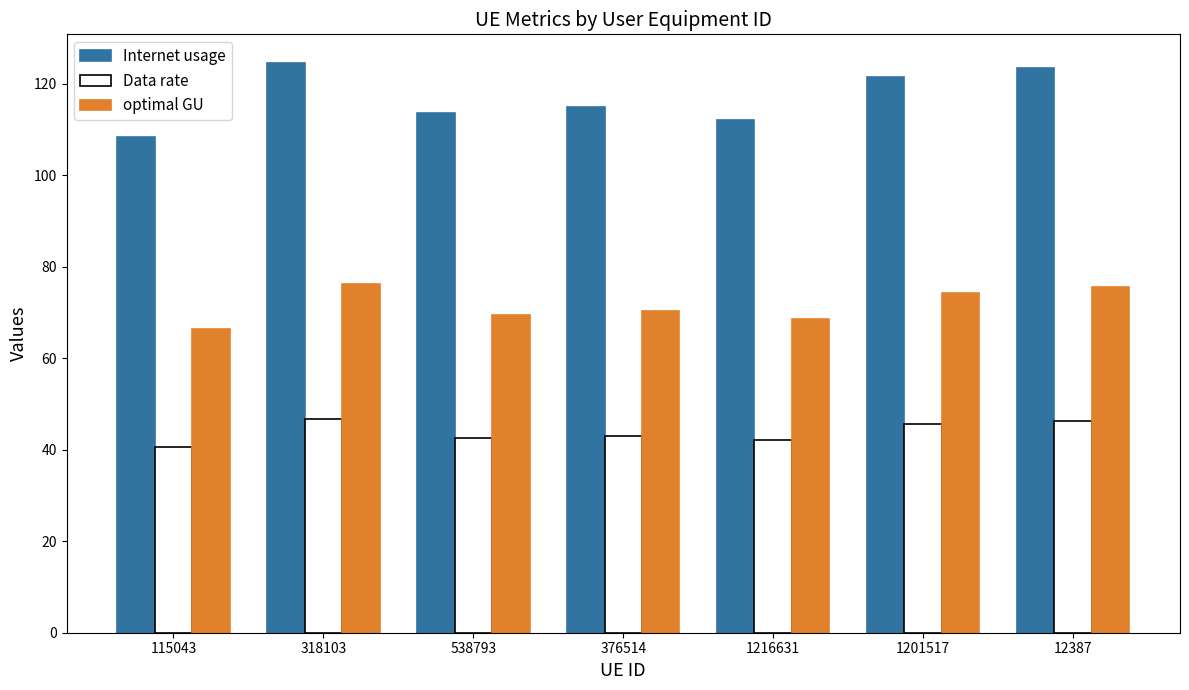

Is the value of optimal GU at 115043 greater than the value of Internet usage at 318103?

No